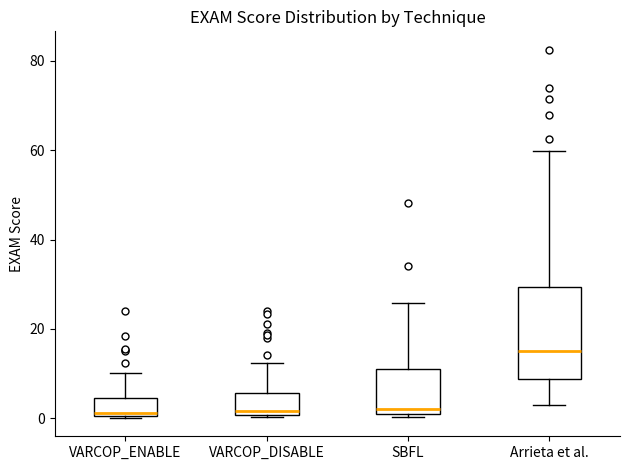

Comparing the boxes themselves (not the whiskers), which one is the tallest?

Arrieta et al.